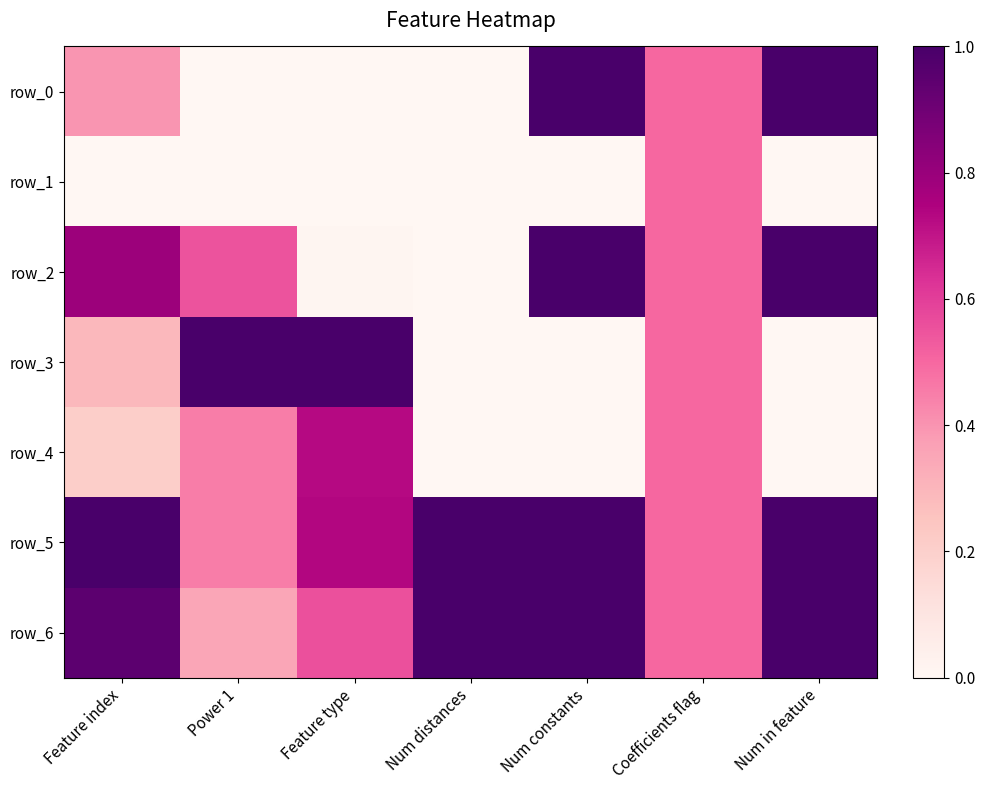

What is the difference between the maximum and minimum values in the row_1 series?

0.5